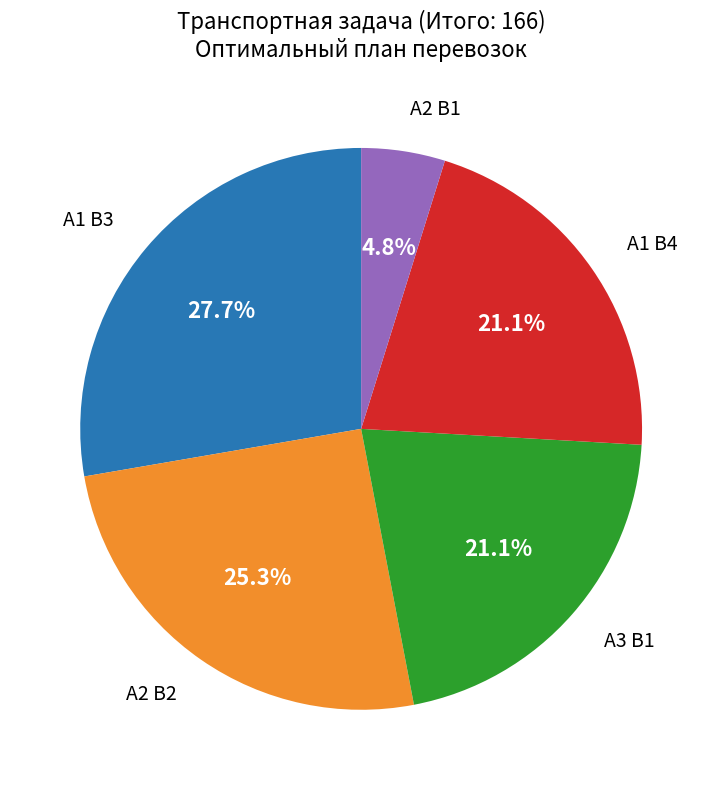

Count the number of slices in the pie.

5